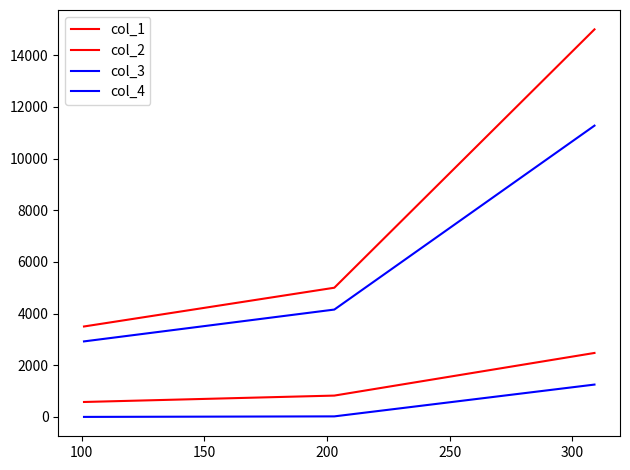

Does the chart display data point markers on the line(s)?

No